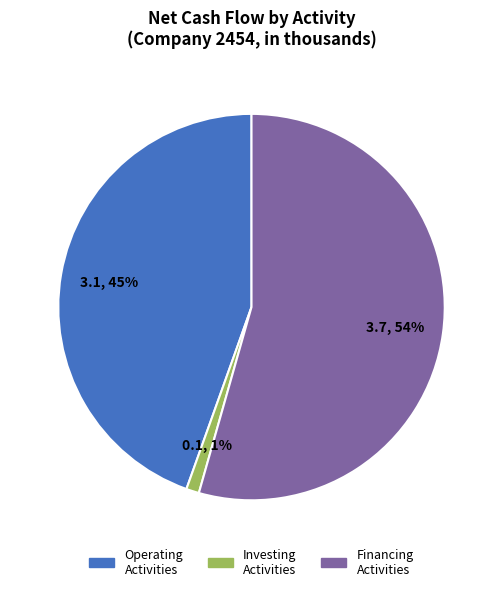

How many slices are in this pie chart?

3